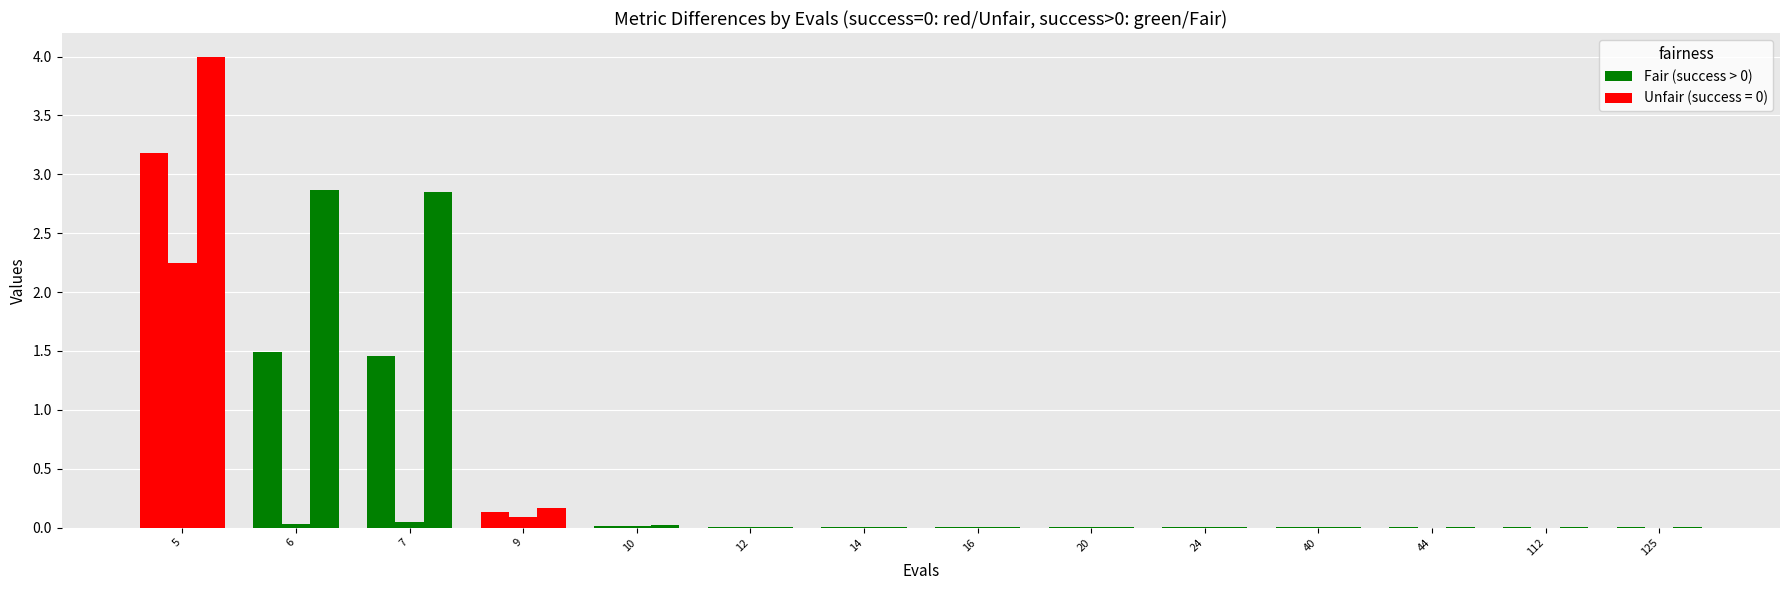

What is the greatest value displayed?

4.0